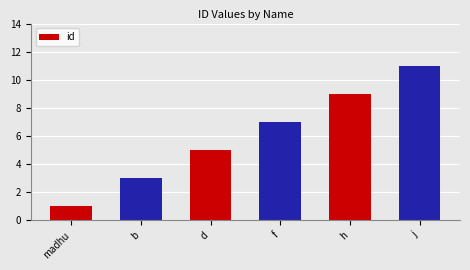

The chart shows a value of 3 at b. True or false?

True